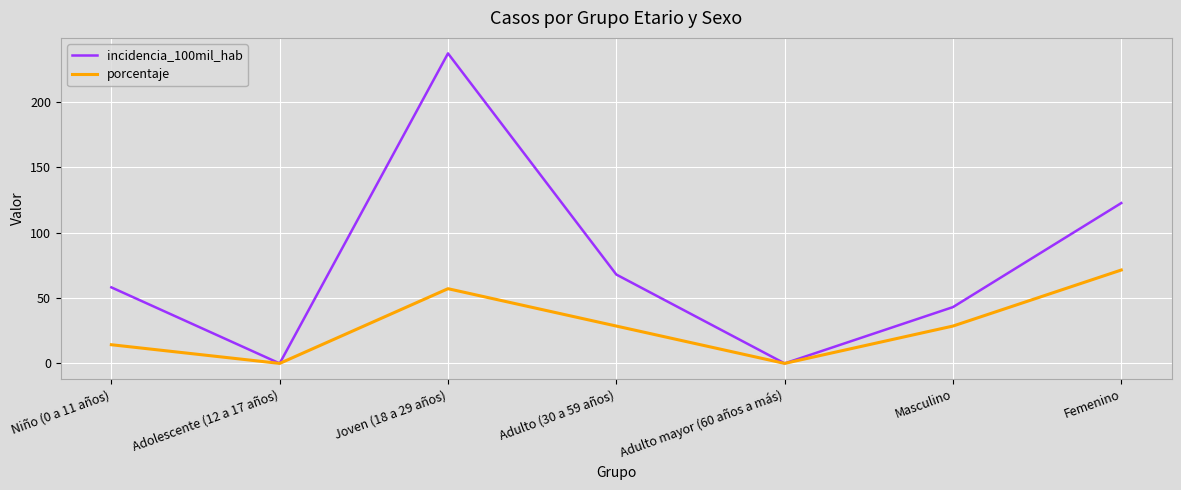

What value does the incidencia_100mil_hab series have at Masculino?

43.1